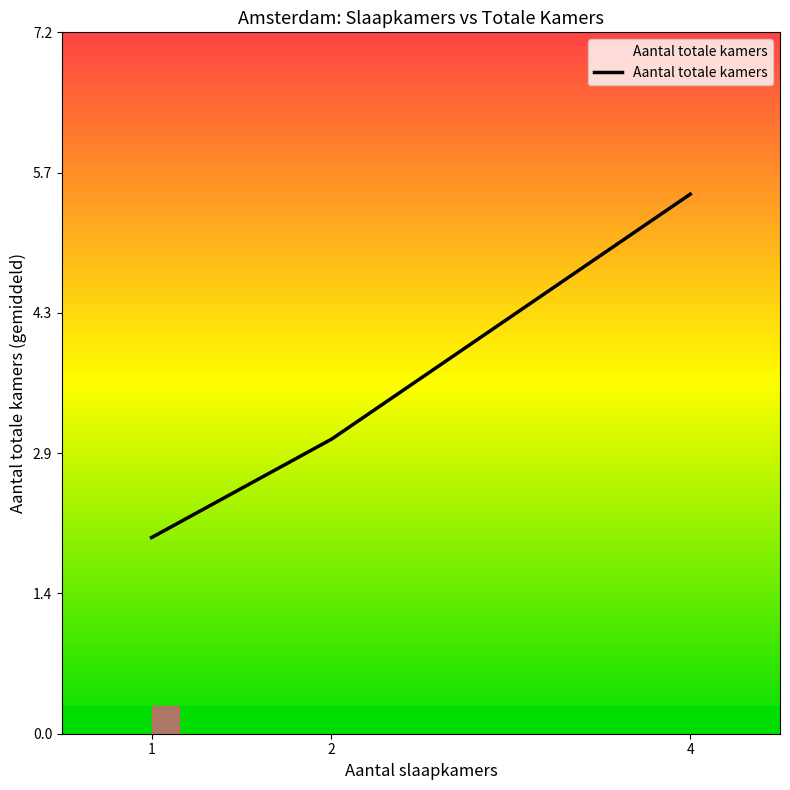

What is the difference between the maximum and minimum values?

3.5